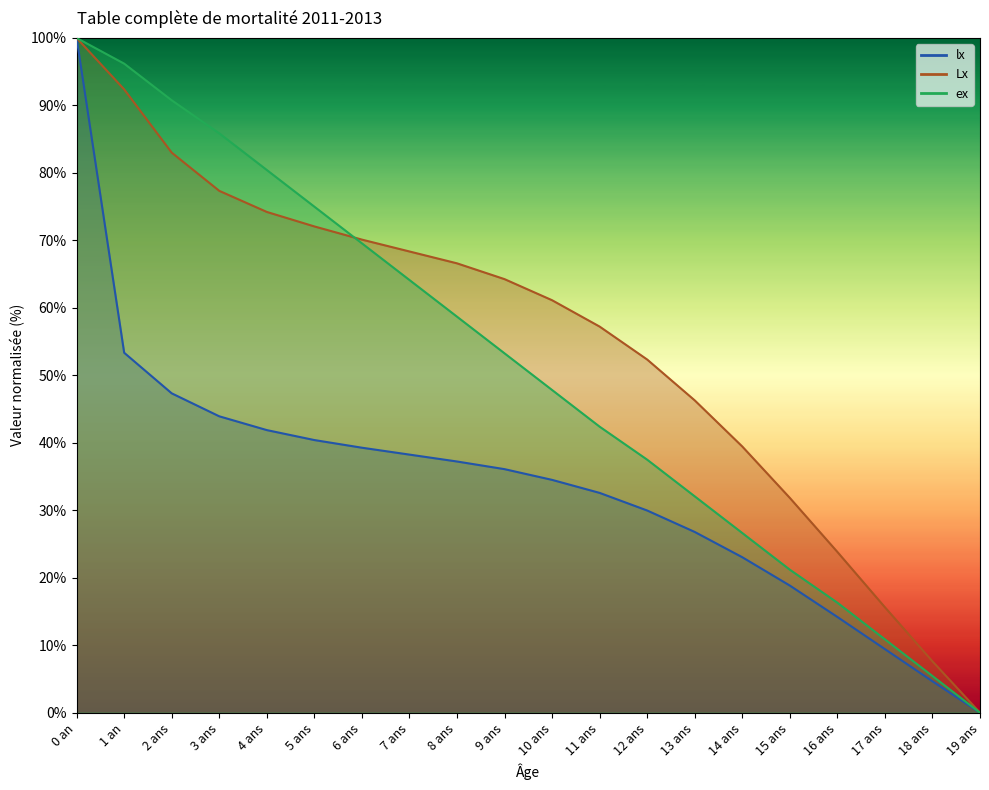

Rank the series by their average value, from highest to lowest.

Lx, ex, lx